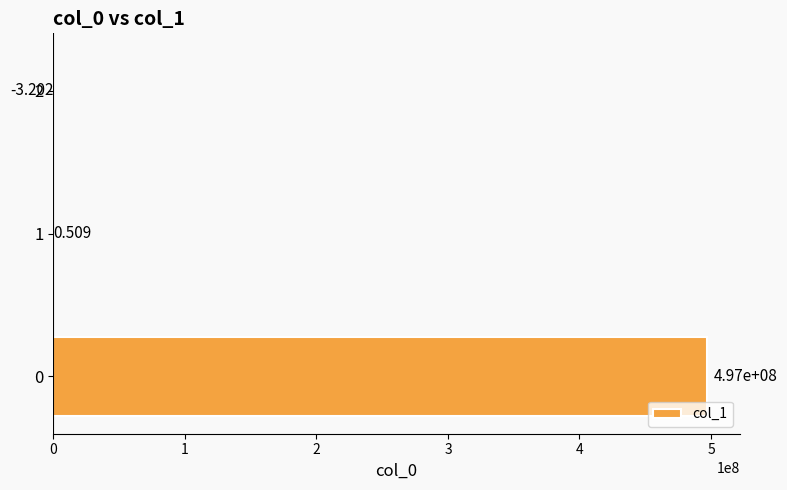

The value at 2 is -5.0. True or false?

False